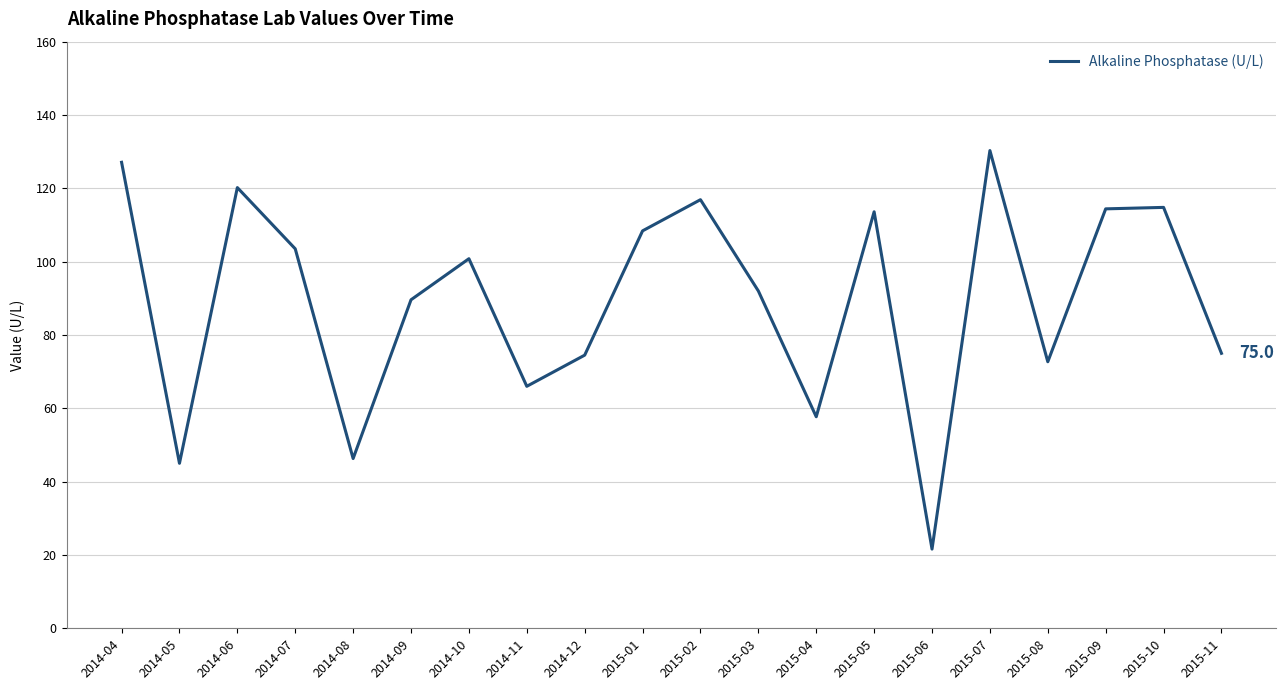

Where does the data first go above 100?

2014-04